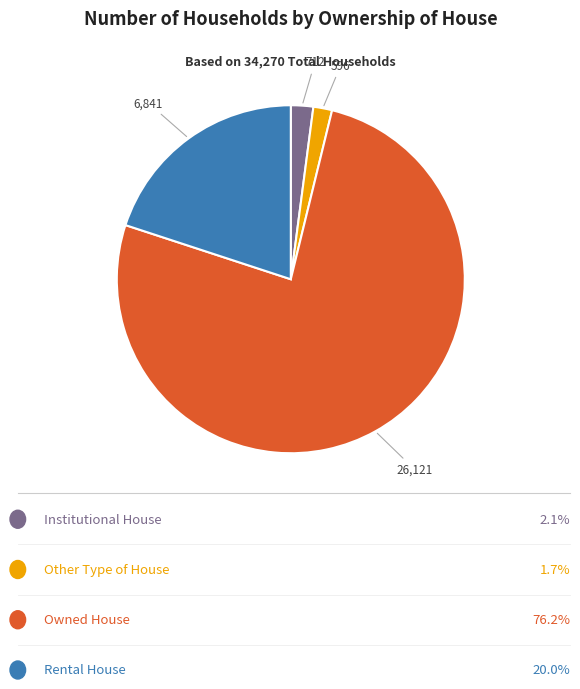

Is there any slice that represents more than half of the pie?

Yes